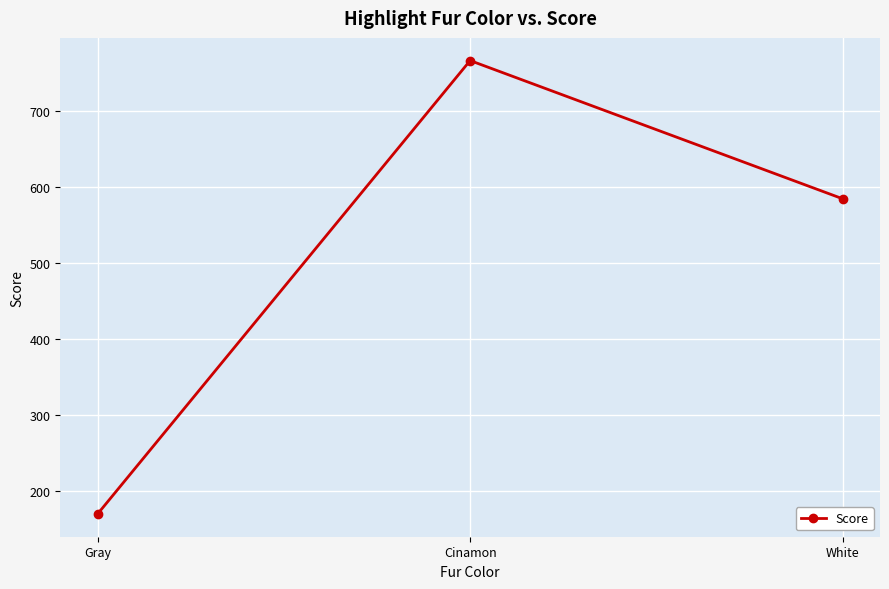

What is the value of the 1st point from the left?

170